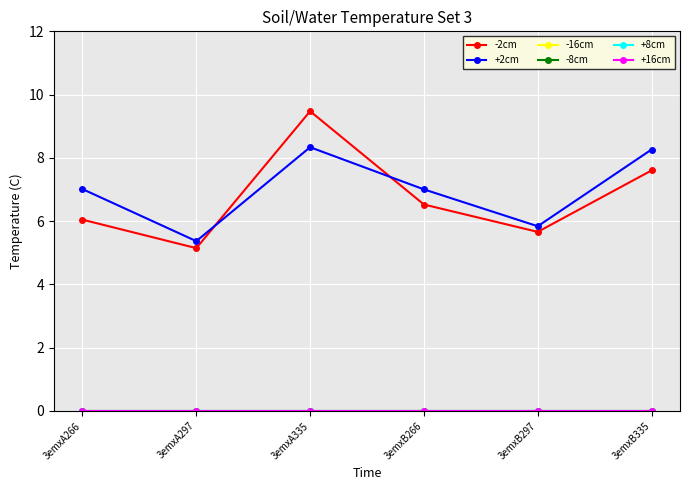

Reading right to left, what are all the values shown in this chart?

-2cm: 7.6	5.7	6.5	9.5	5.1	6.0
+2cm: 8.3	5.8	7.0	8.3	5.4	7.0
-16cm: 0.0	0.0	0.0	0.0	0.0	0.0
-8cm: 0.0	0.0	0.0	0.0	0.0	0.0
+8cm: 0.0	0.0	0.0	0.0	0.0	0.0
+16cm: 0.0	0.0	0.0	0.0	0.0	0.0